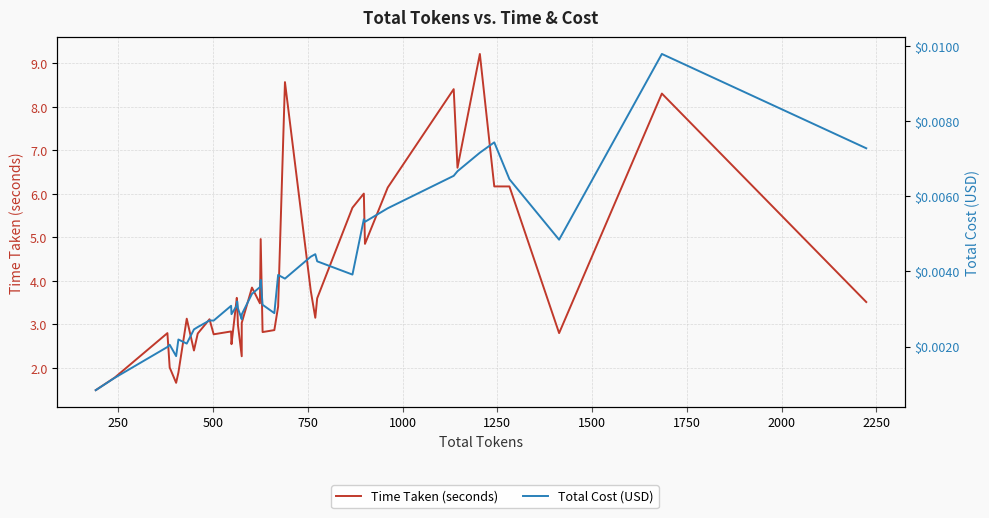

Which series has the largest range (max minus min)?

Time Taken (seconds)